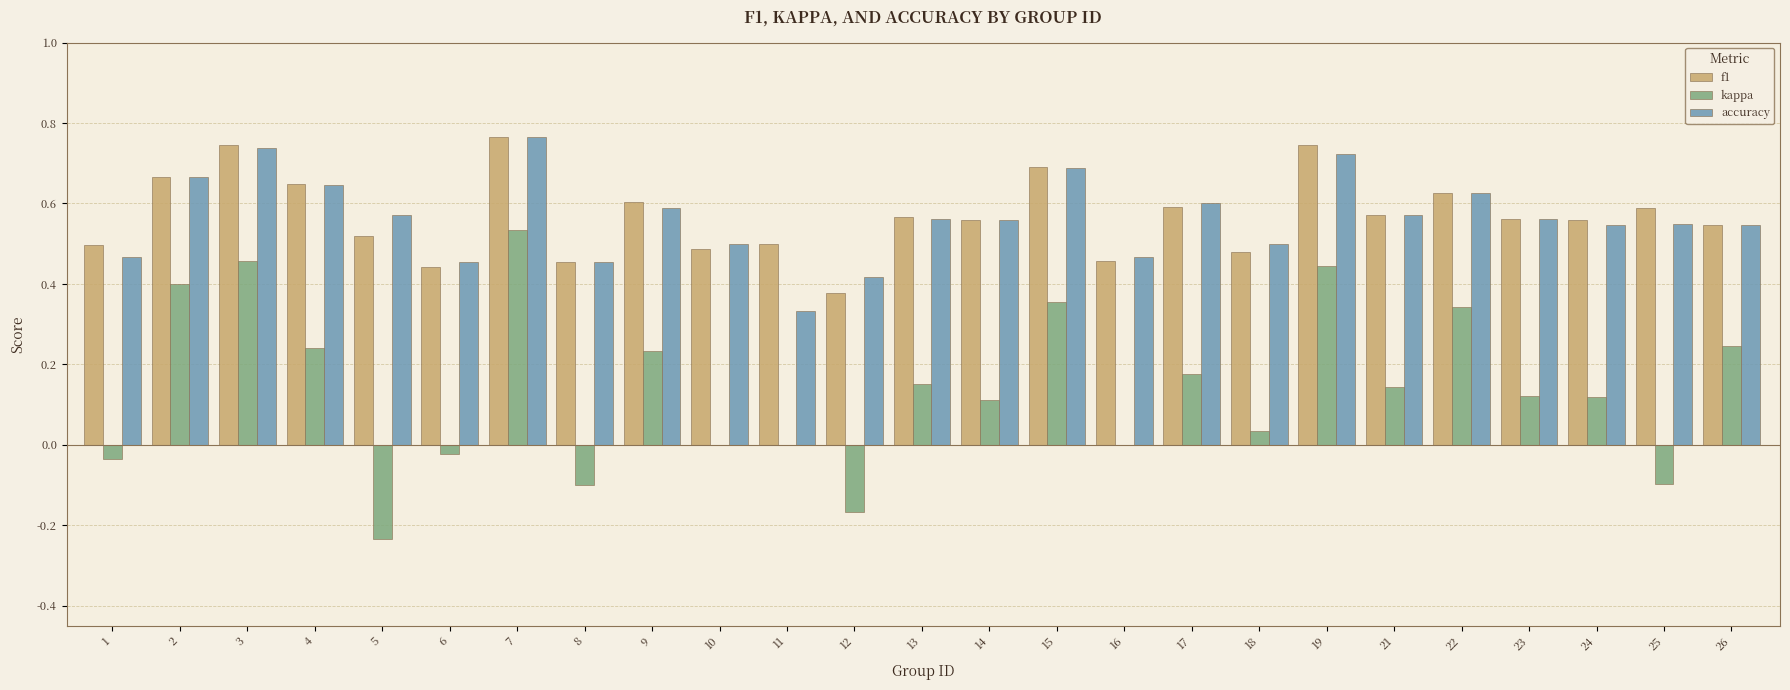

Is it true that accuracy equals 0.8 at 21?

False